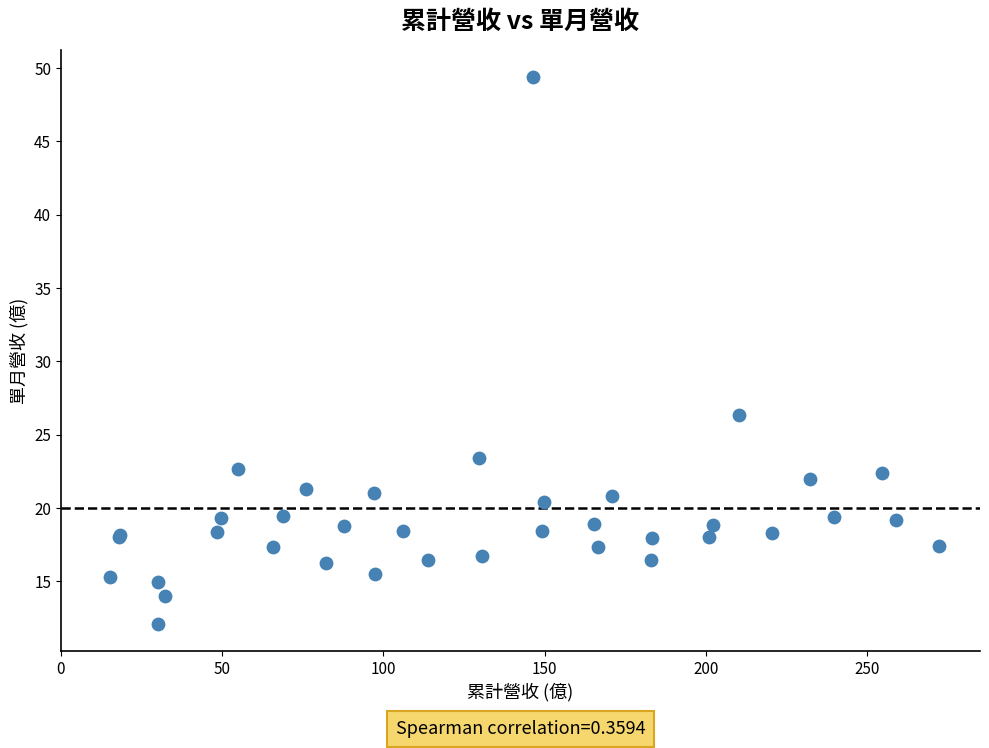

What Y value in the scatter plot is closest to 30?

26.4